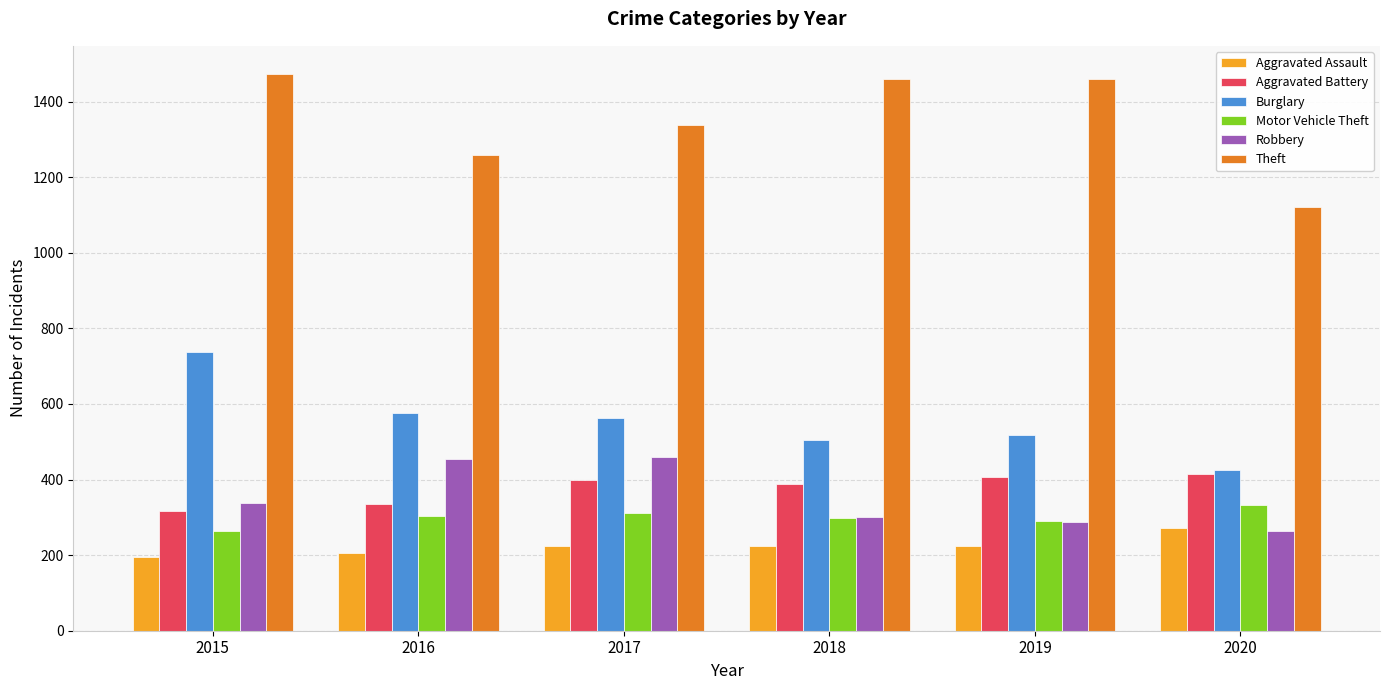

The value of Motor Vehicle Theft at 2020 is 333. True or false?

True